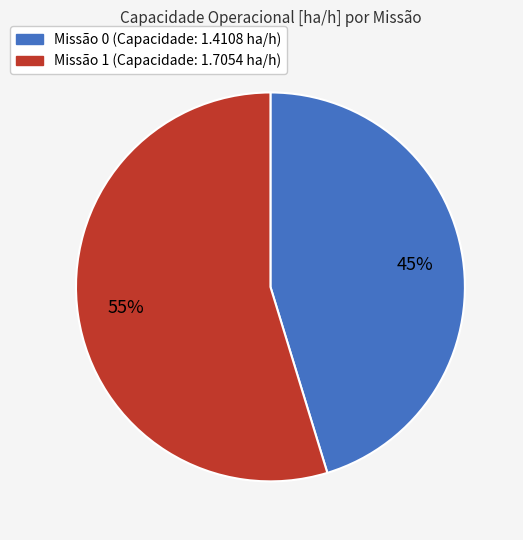

Is there any slice that represents more than half of the pie?

Yes